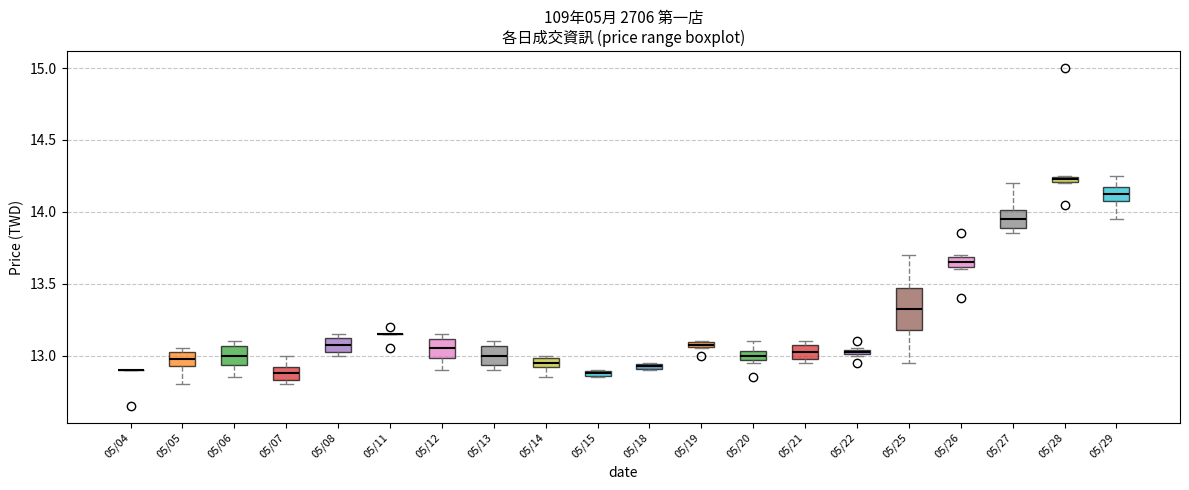

Which box is the tallest, from its lower edge to its upper edge?

05/25